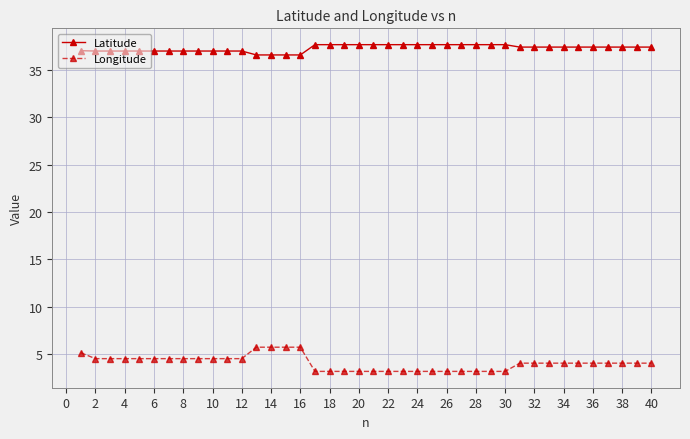

What is the value of the Latitude point at the 11th from the left?

37.0